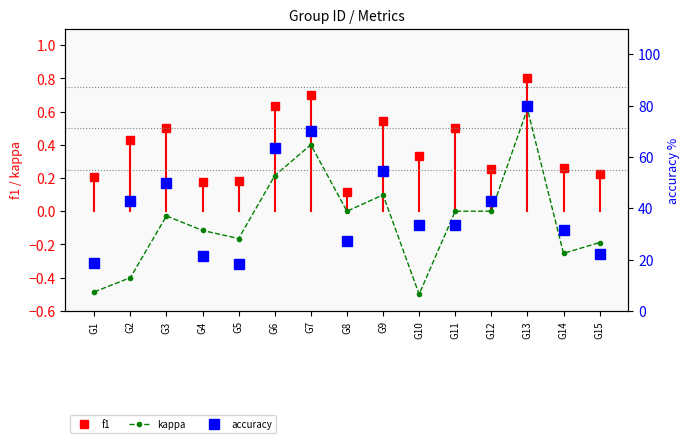

How many values are above zero?

4